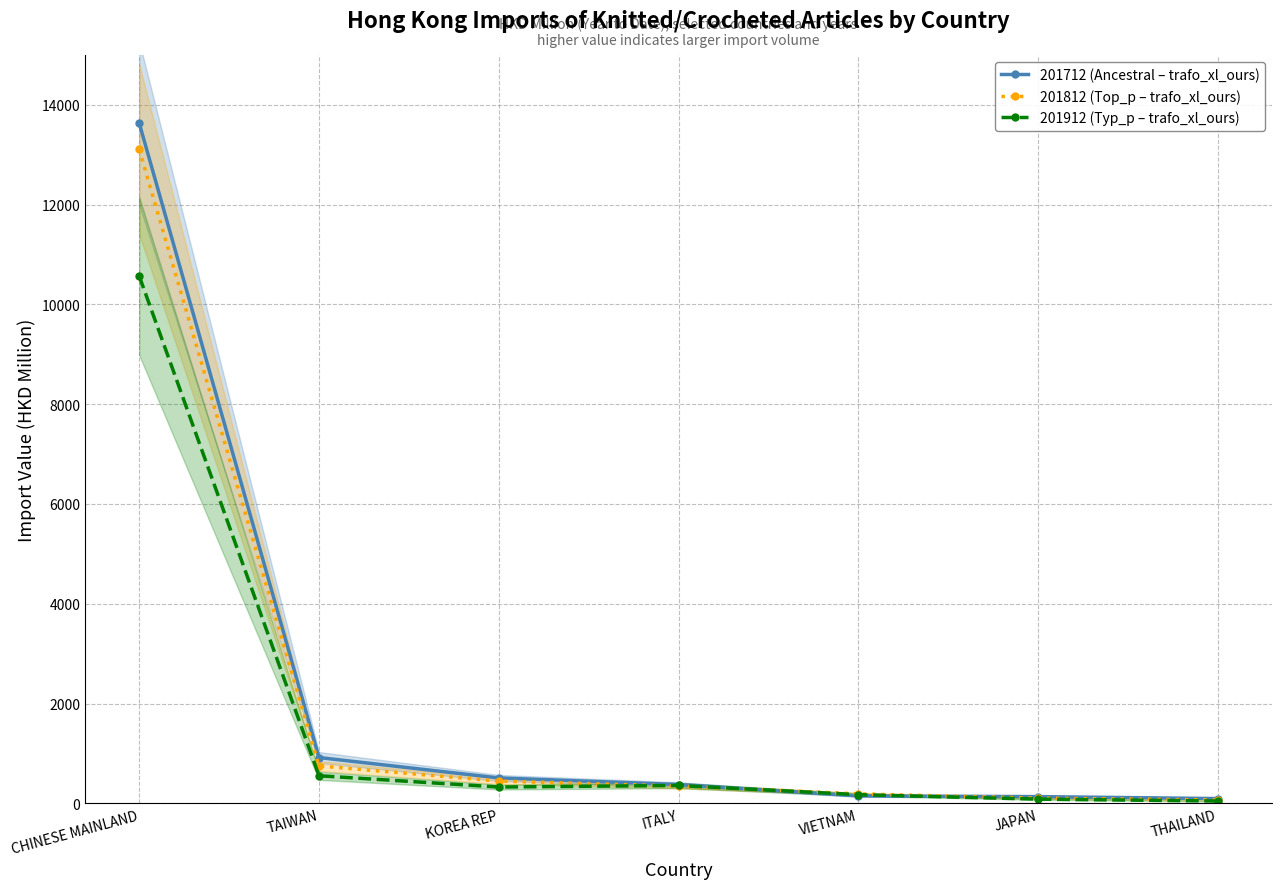

List the labels in order of 201912 (Typ_p – trafo_xl_ours) value, smallest first.

THAILAND, JAPAN, VIETNAM, KOREA REP, ITALY, TAIWAN, CHINESE MAINLAND